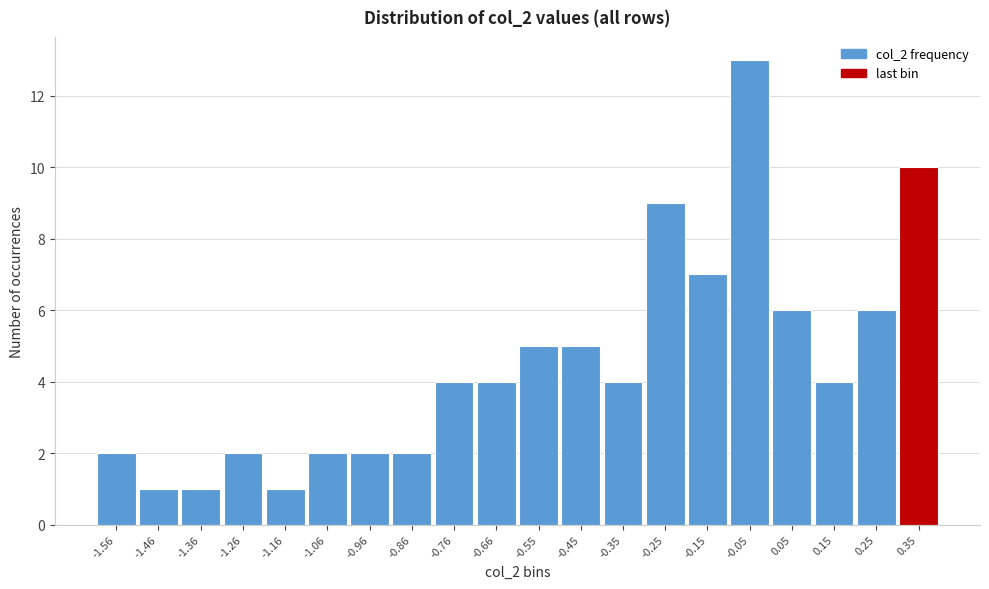

Reading left to right, what are all the values shown in this chart?

-1.56=2	-1.46=1	-1.36=1	-1.26=2	-1.16=1	-1.06=2	-0.96=2	-0.86=2	-0.76=4	-0.66=4	-0.55=5	-0.45=5	-0.35=4	-0.25=9	-0.15=7	-0.05=13	0.05=6	0.15=4	0.25=6	0.35=10